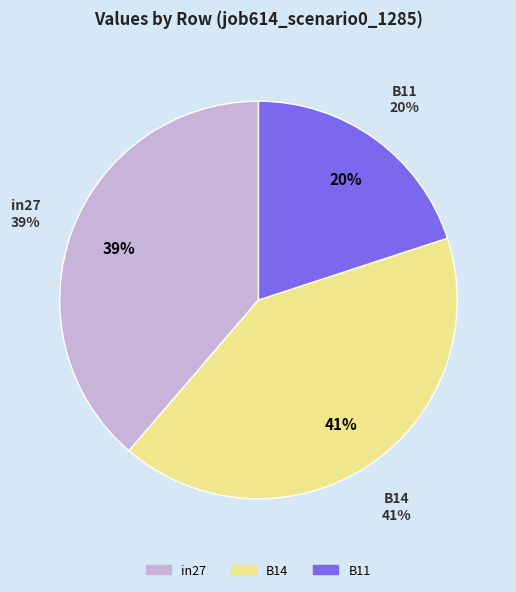

What is the largest slice in the pie chart?

B14